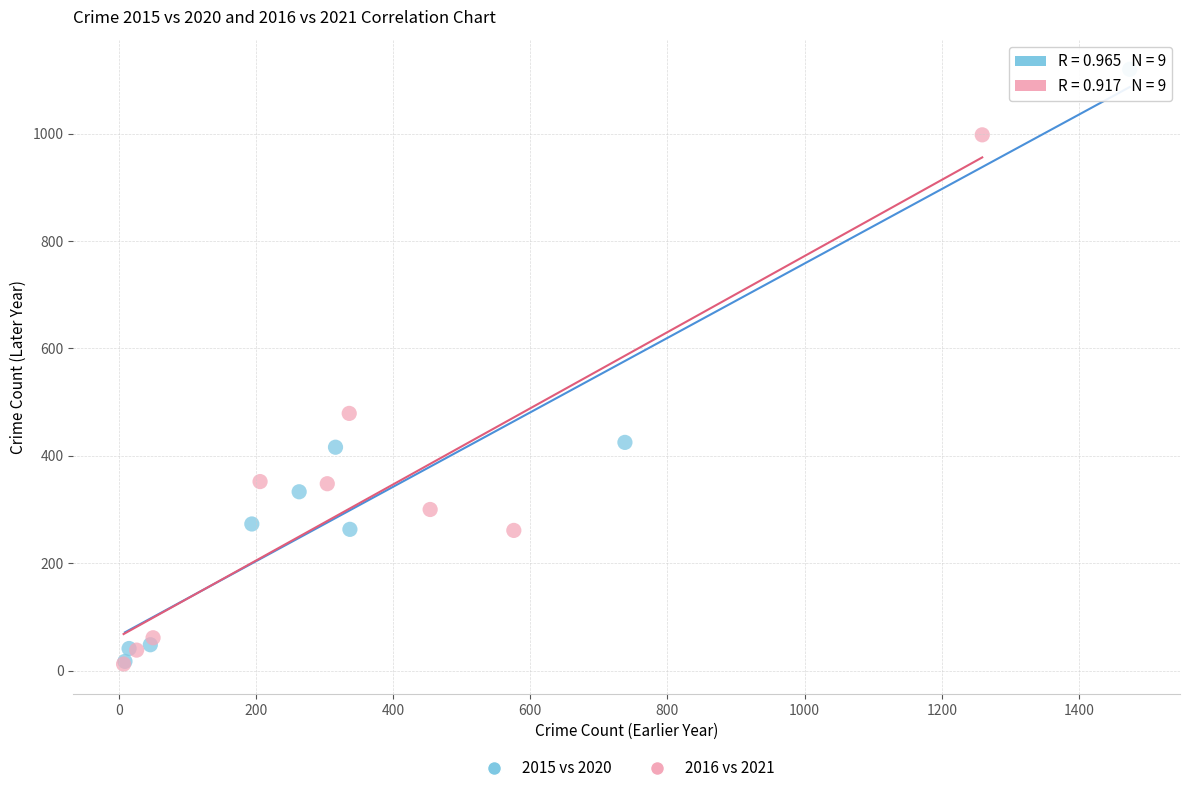

Which series has the largest Y range (max minus min)?

2015 vs 2020